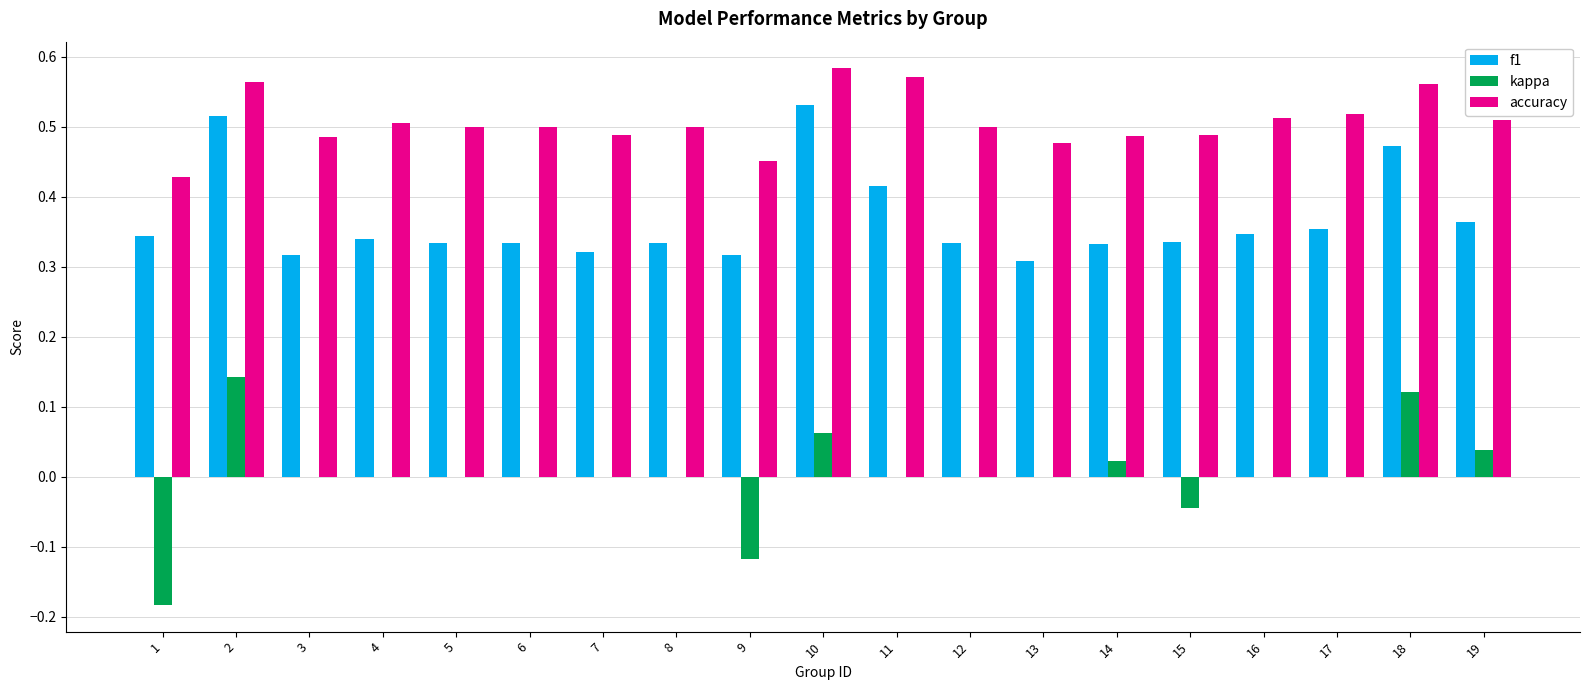

At which label is accuracy closest to 0?

1